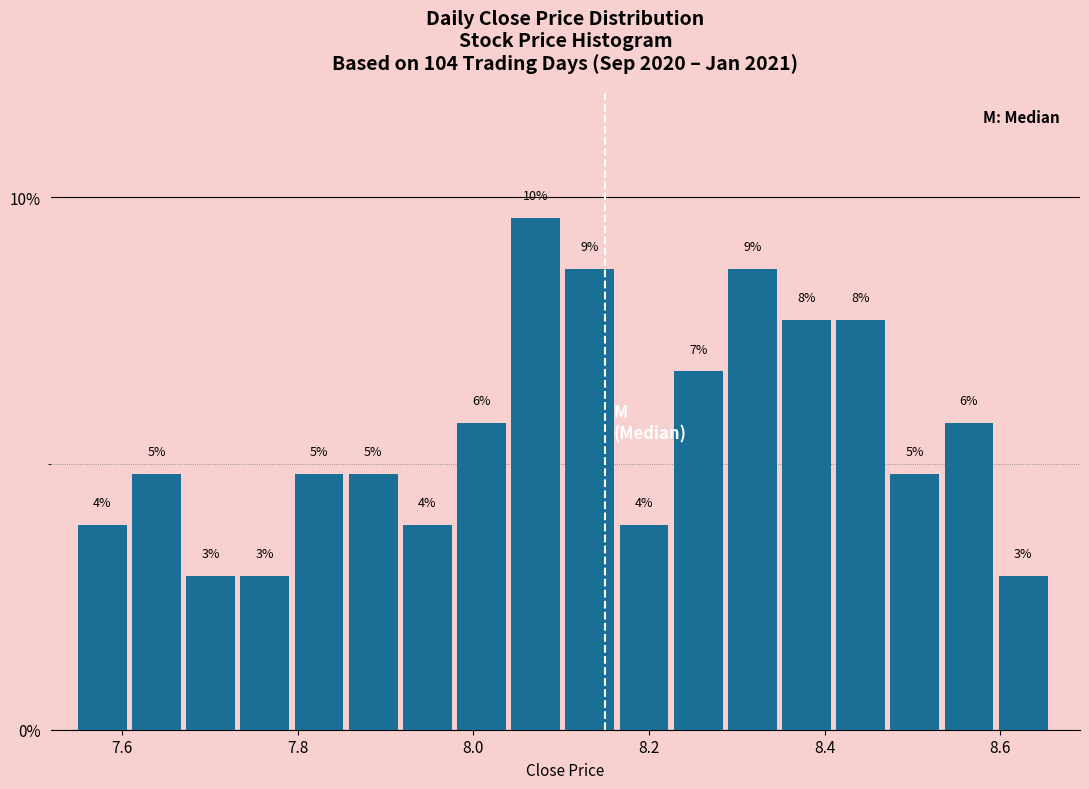

Read against the x-axis, roughly where is the centre of the tallest bar?

8.08